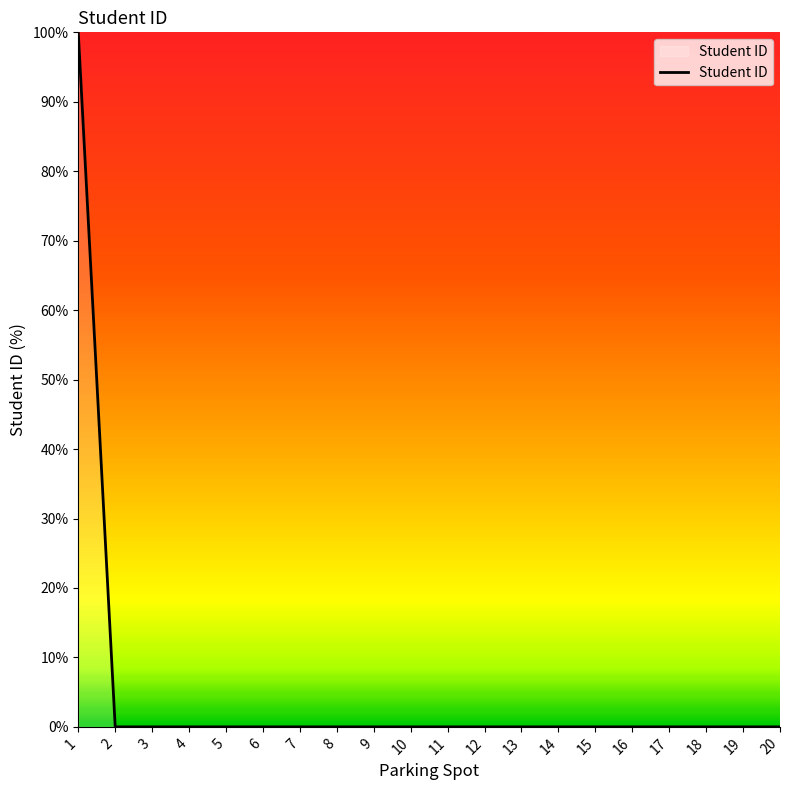

What is the sum of all values?

100